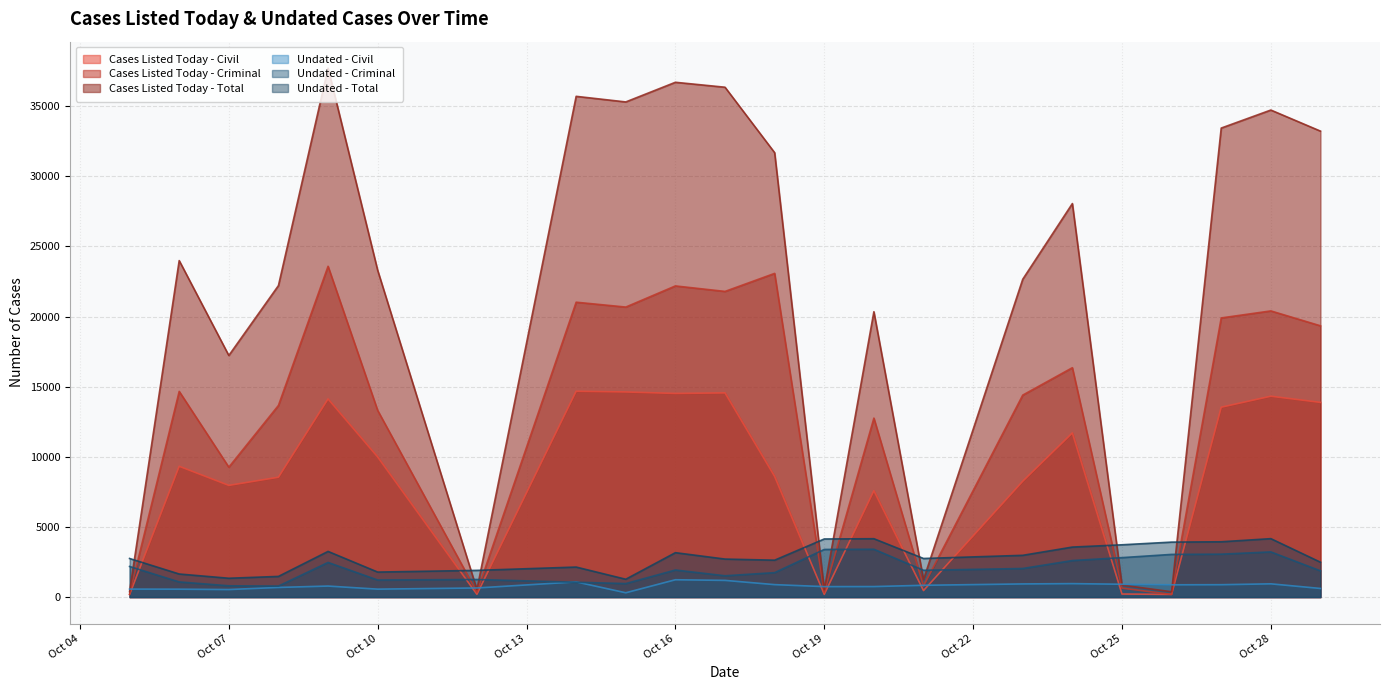

What is the sum of all Undated - Total values?

65642